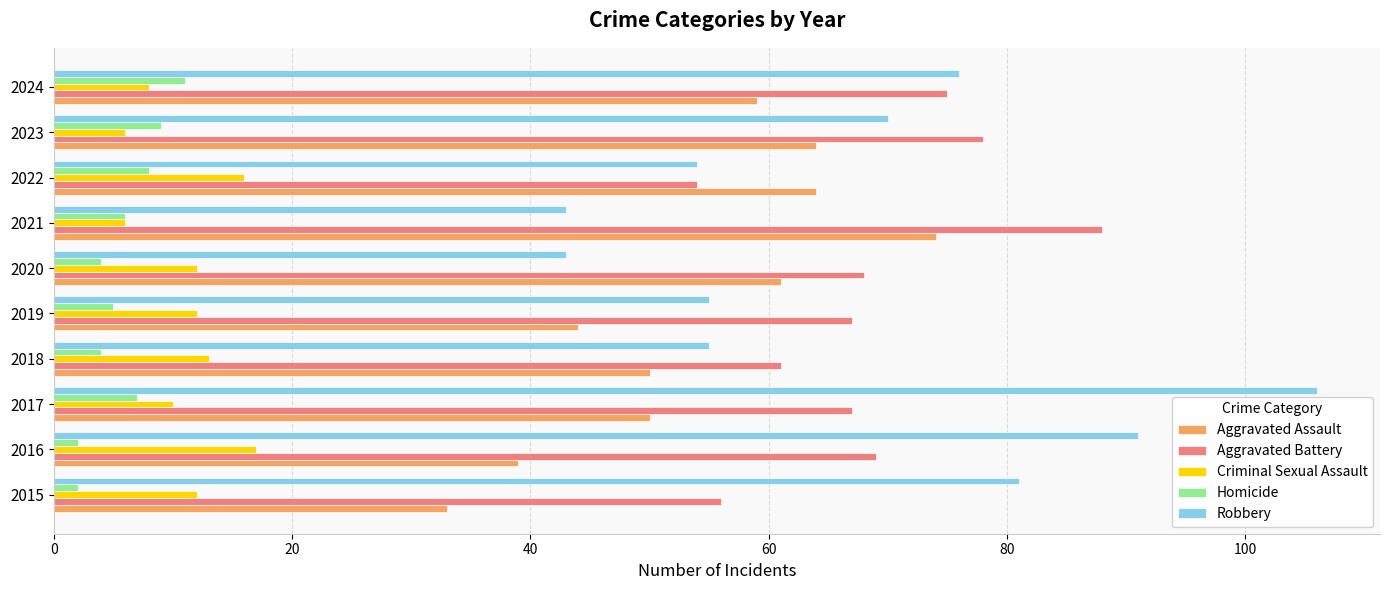

Count the number of data series in this chart.

5